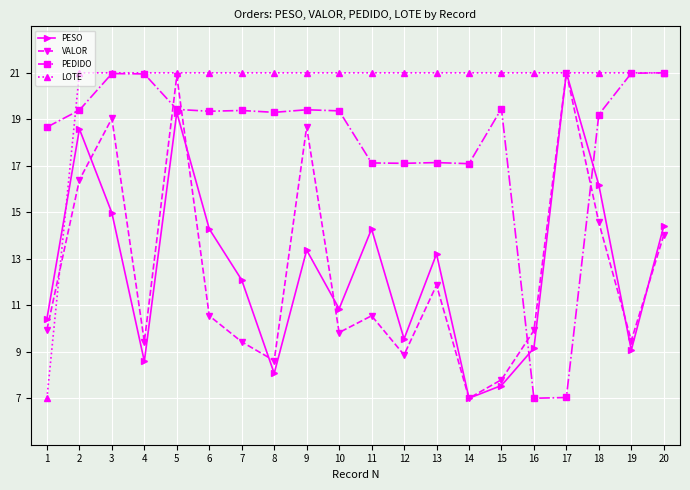

What are all the series names shown in the legend?

PESO, VALOR, PEDIDO, LOTE